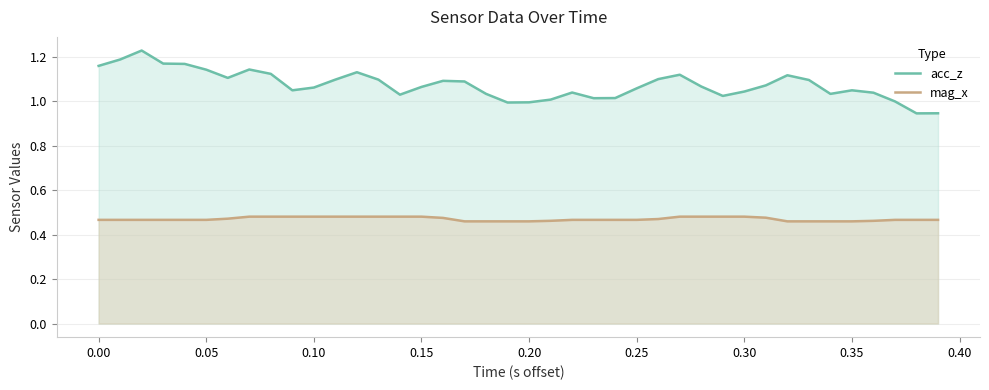

The acc_z series shows 1.6 at 0.20. True or false?

False